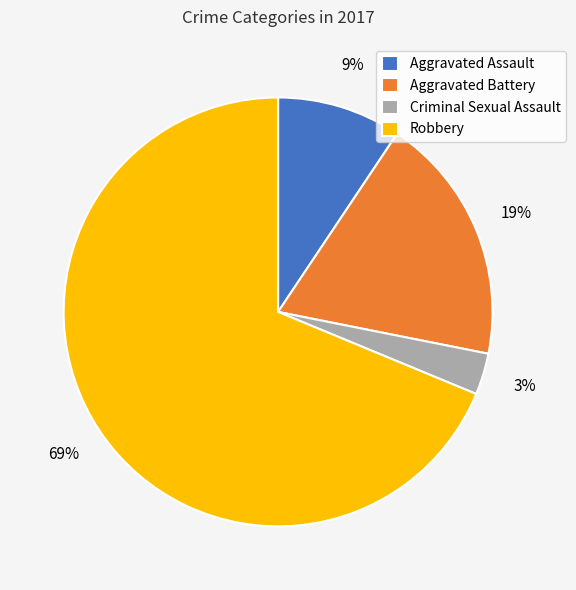

Rank the categories by value from highest to lowest.

Robbery, Aggravated Battery, Aggravated Assault, Criminal Sexual Assault